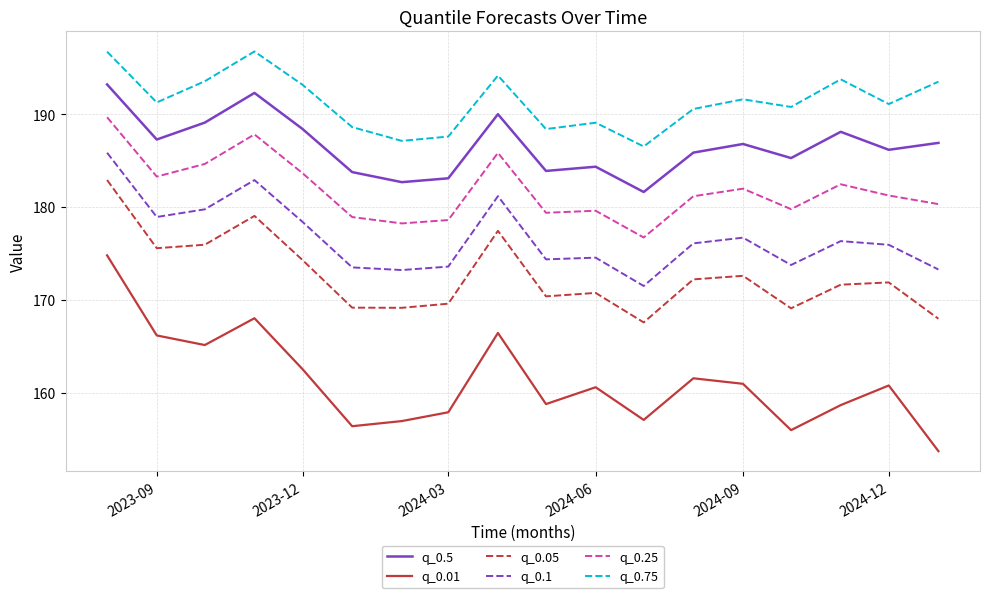

List the series in order of their peak value, lowest first.

q_0.01, q_0.05, q_0.1, q_0.25, q_0.5, q_0.75